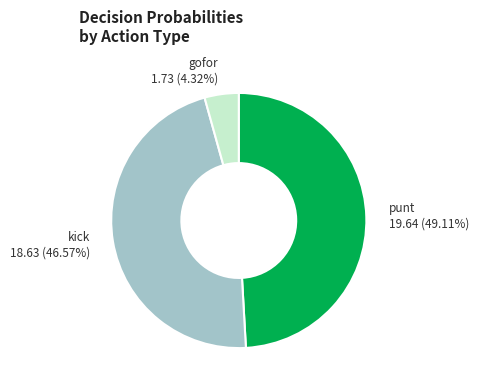

Does any single category account for the majority?

No